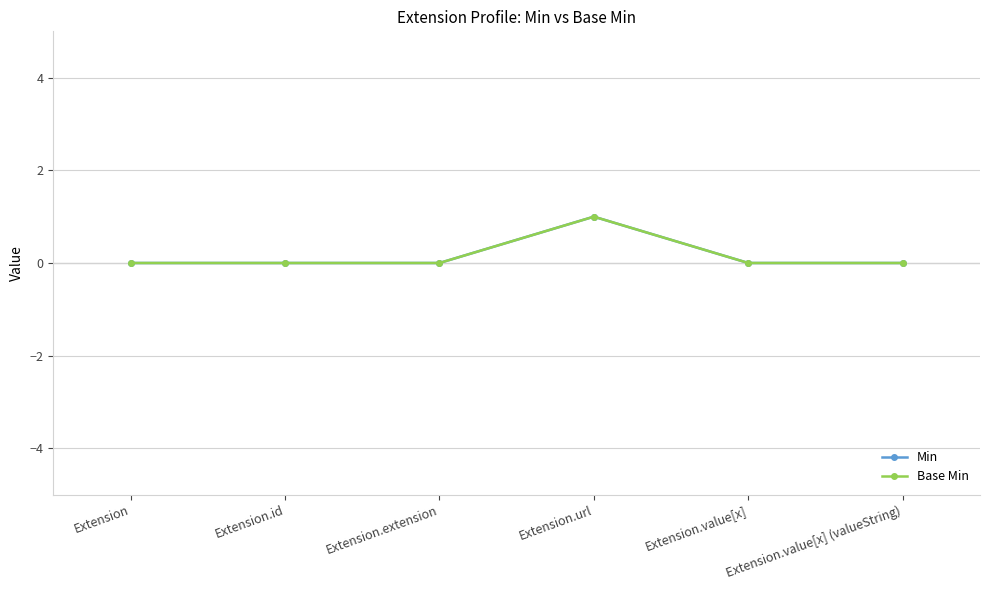

Does the chart have visible grid lines?

Yes